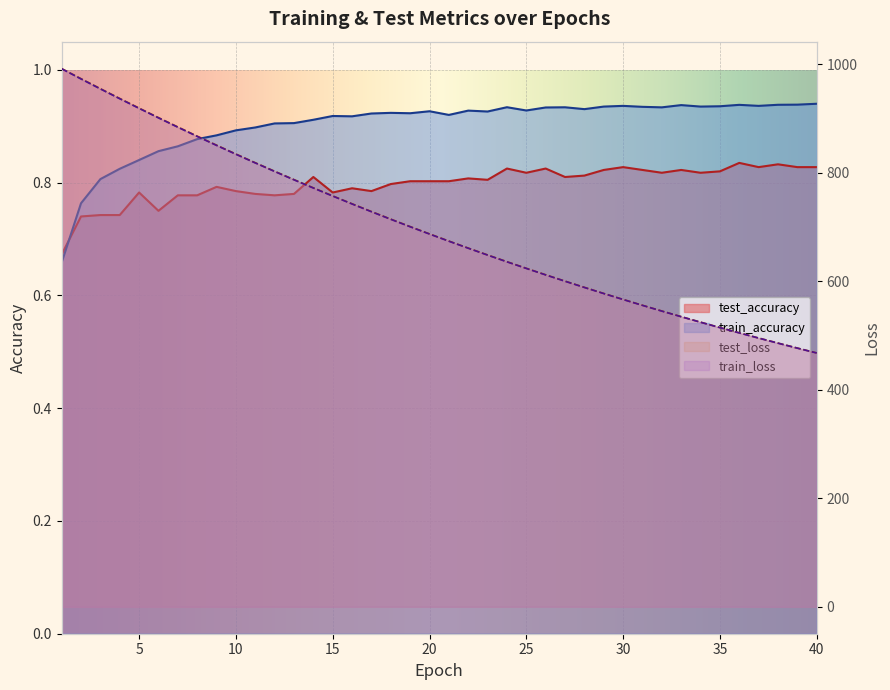

What is the sum of the test_accuracy values at 23 and 1?

1.5